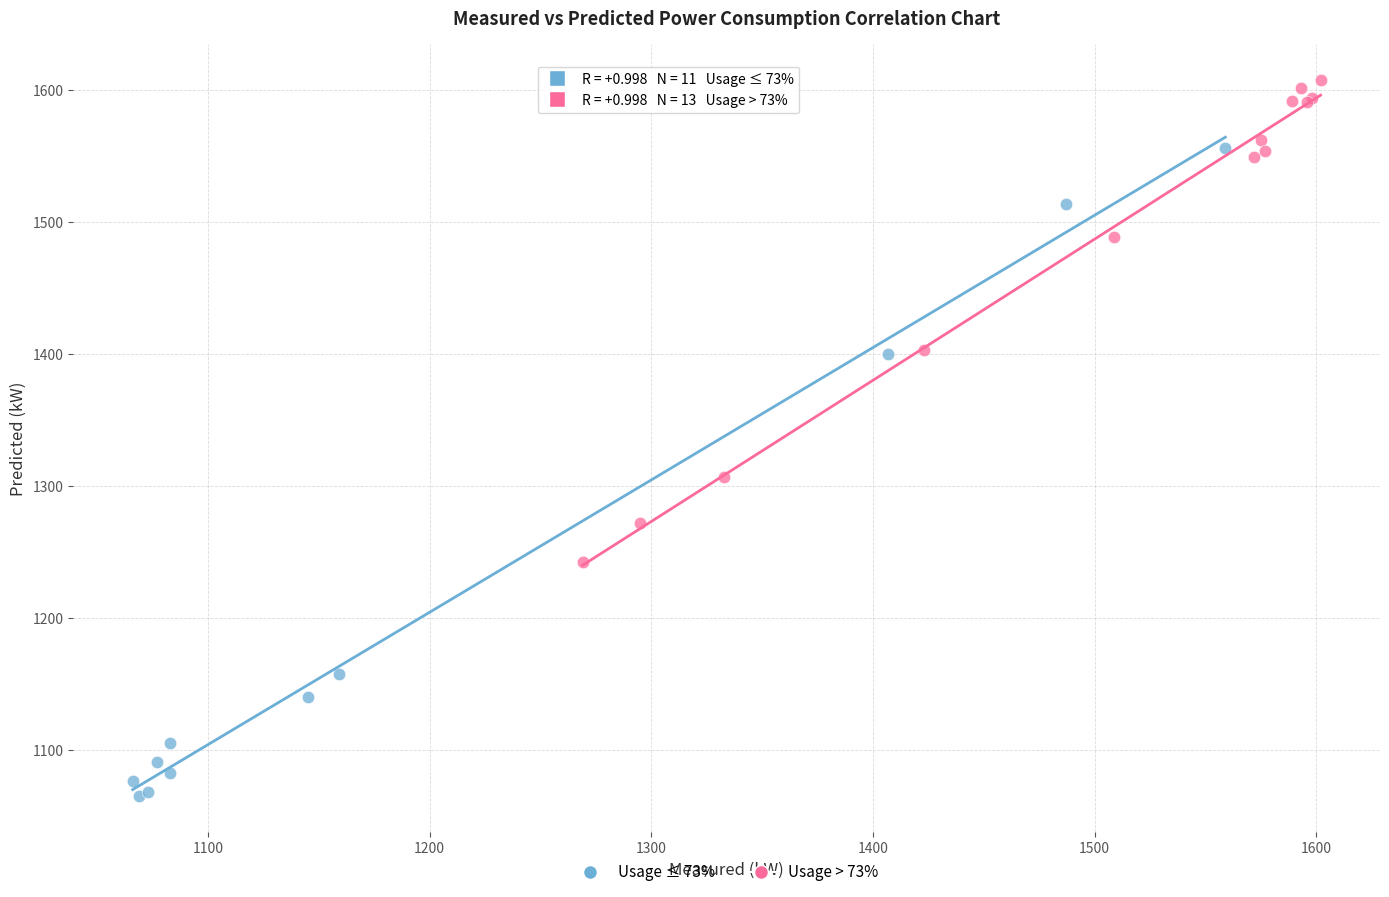

Which series contains the lowest Y value?

Usage ≤ 73%